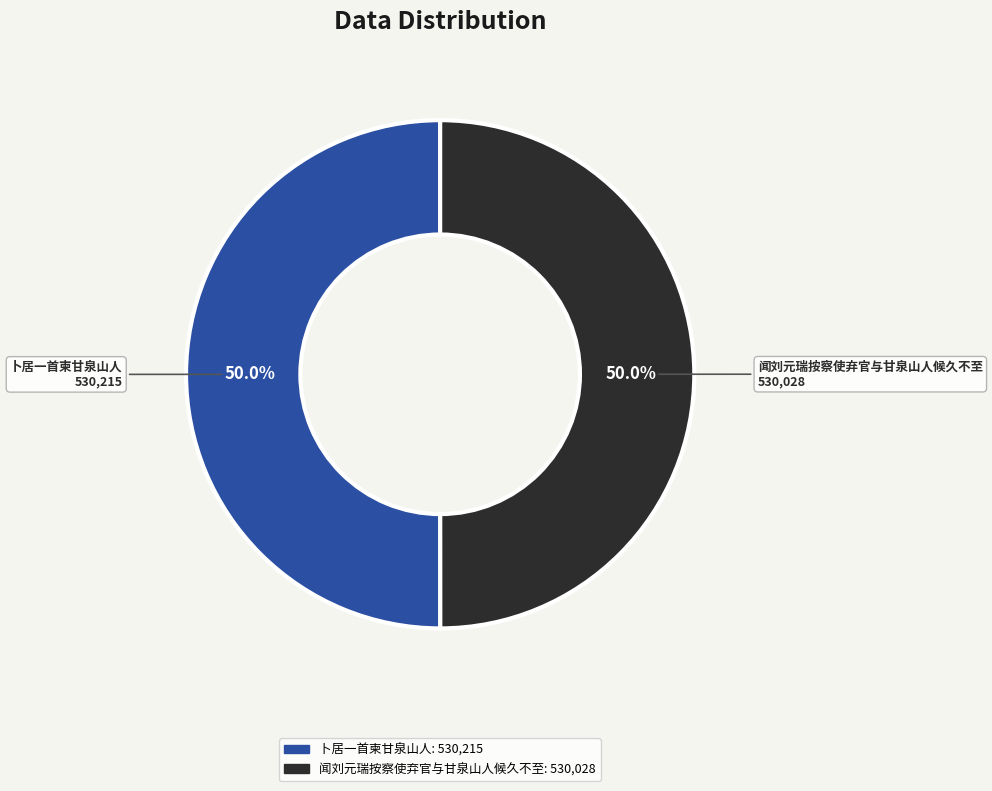

What is the ratio of the value at 闻刘元瑞按察使弃官与甘泉山人候久不至 to the value at 卜居一首柬甘泉山人?

1.0